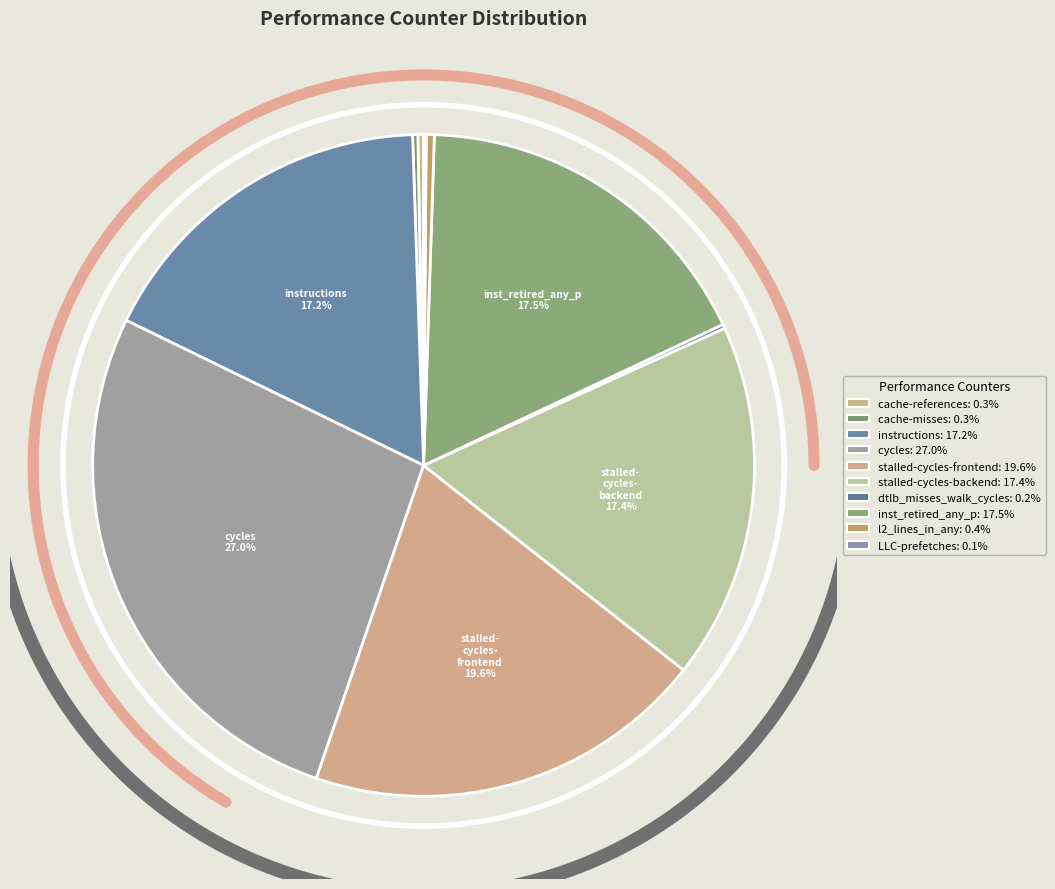

The l2_lines_in_any slice represents 12% of the pie. True or false?

False